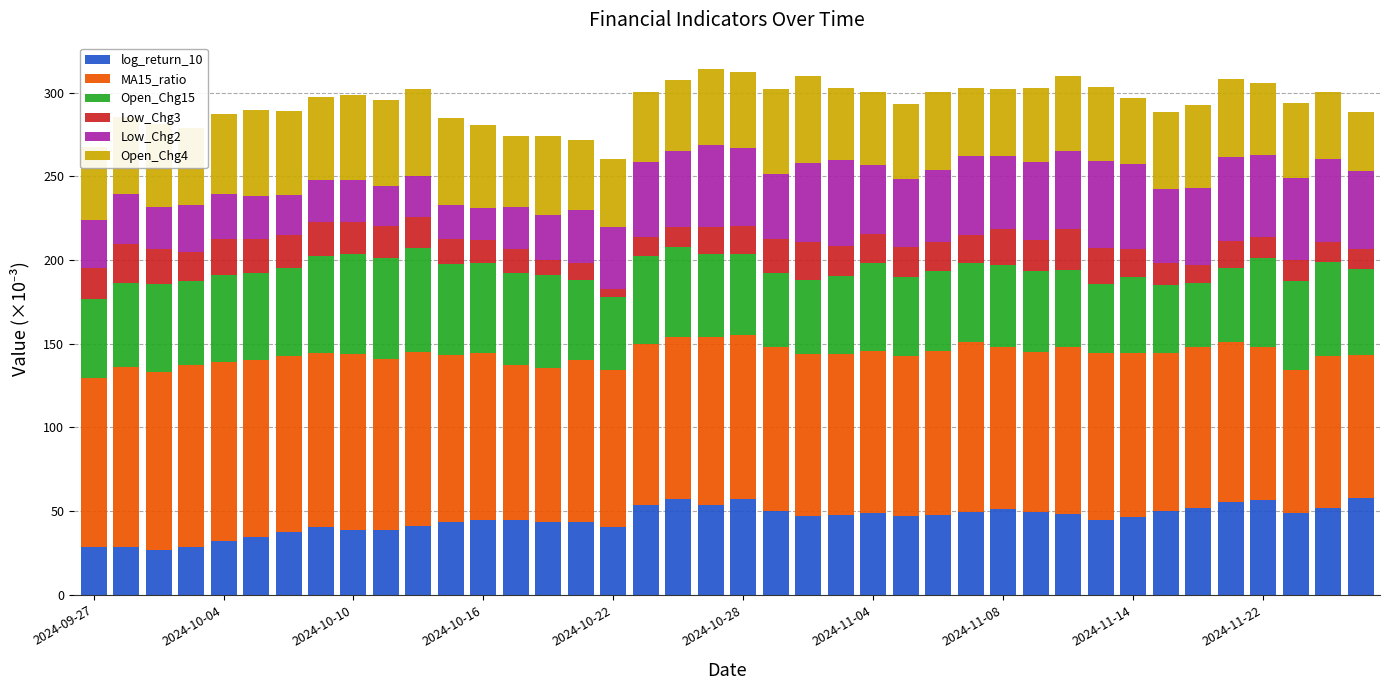

How many categories are shown in the chart?

40